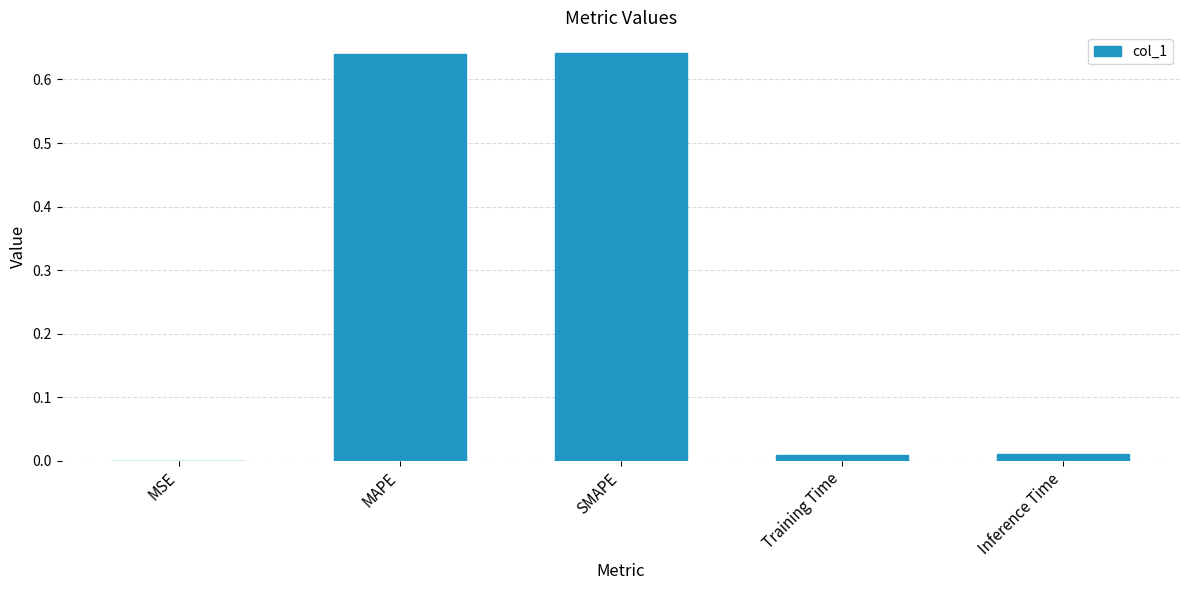

Does the chart contain stacked bars?

No